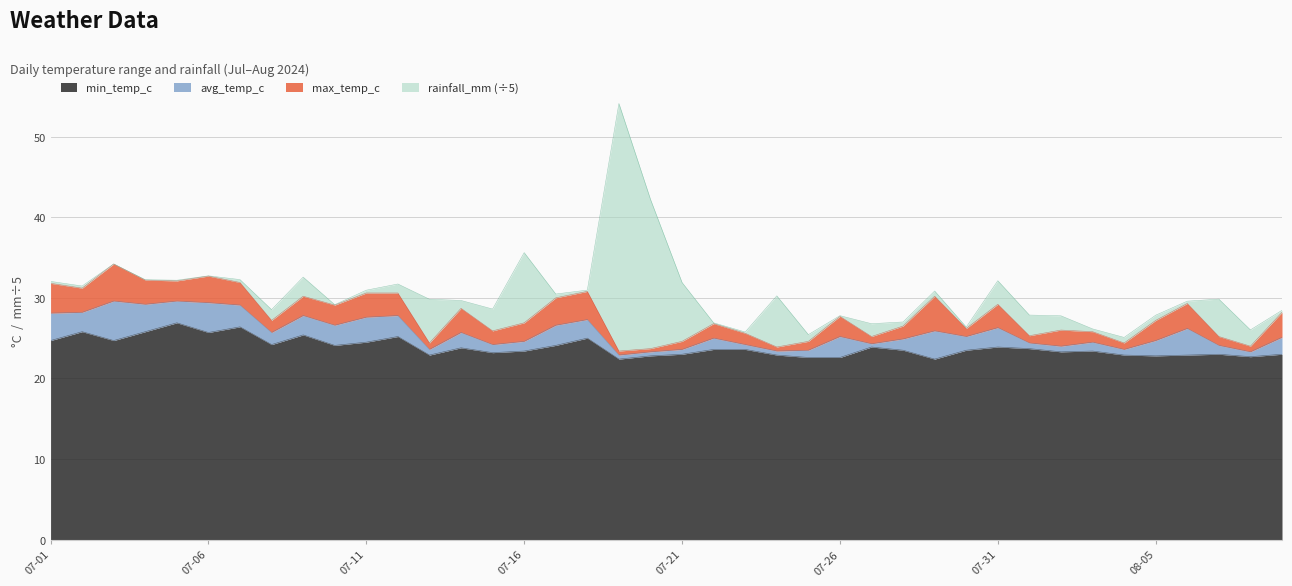

Which label corresponds to the smallest value in the chart?

07-19